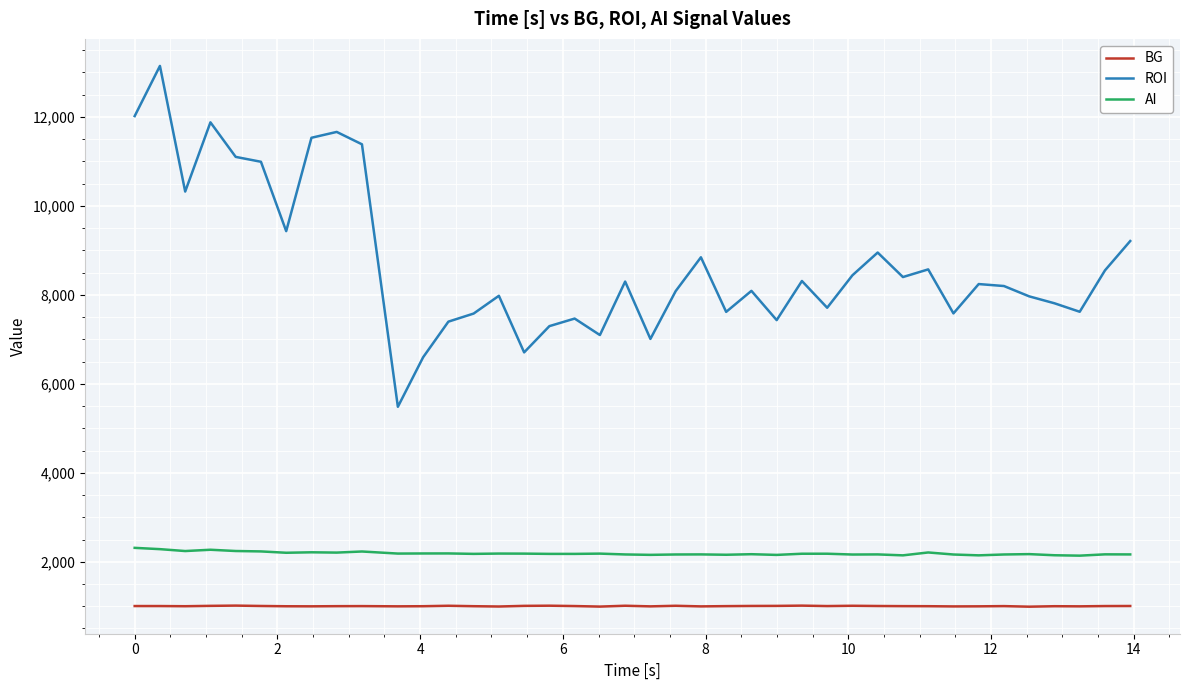

List the series in order of their peak value, lowest first.

BG, AI, ROI